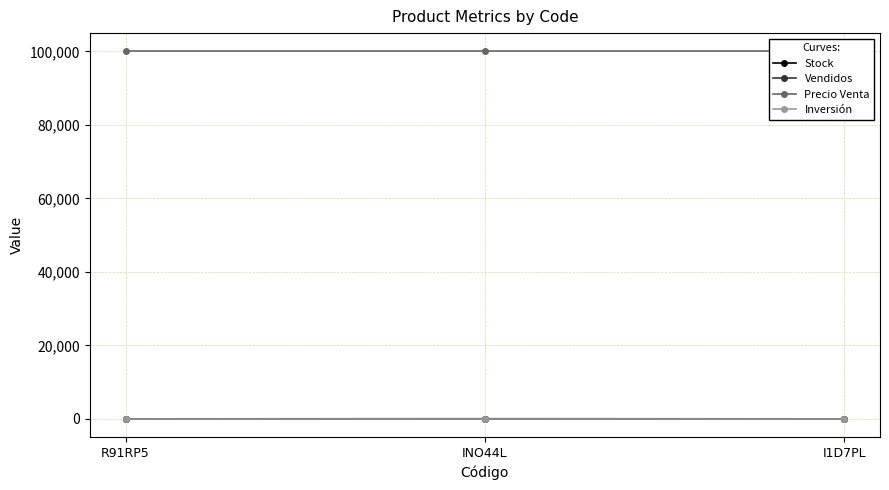

Count the number of categories in the chart.

3